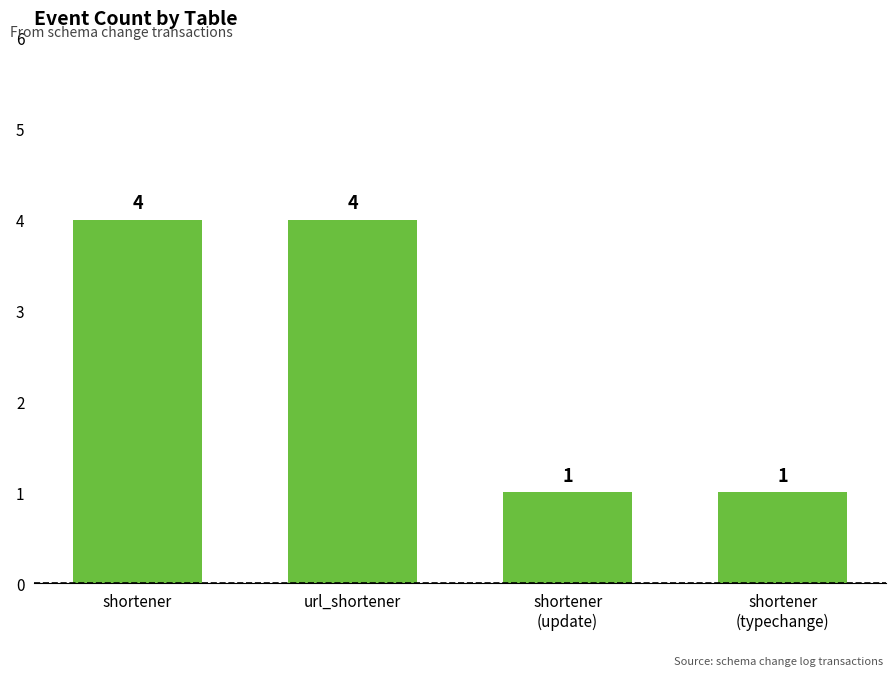

Reading left to right, extract all data points from this chart.

4	4	1	1